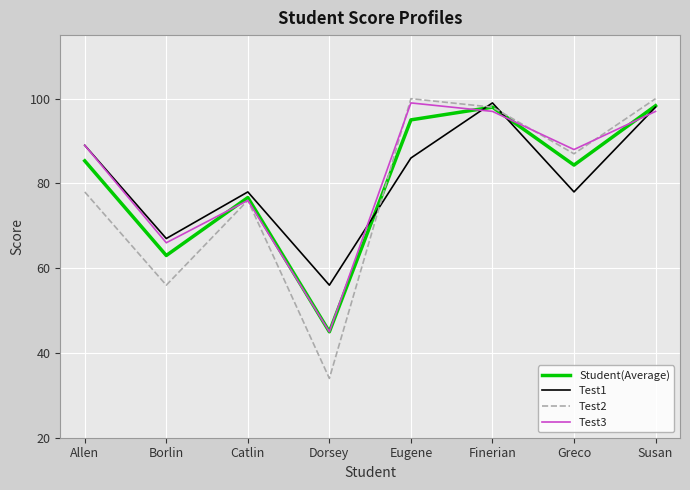

What is the minimum value shown in the chart?

34.0